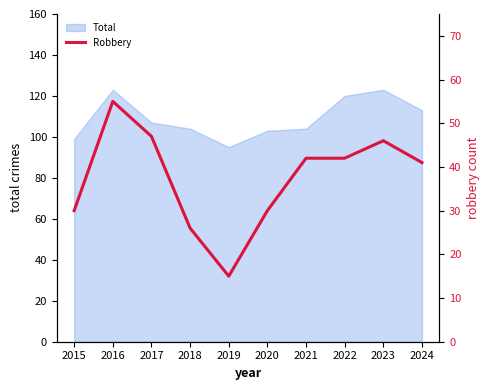

How many data points are less than 42?

5